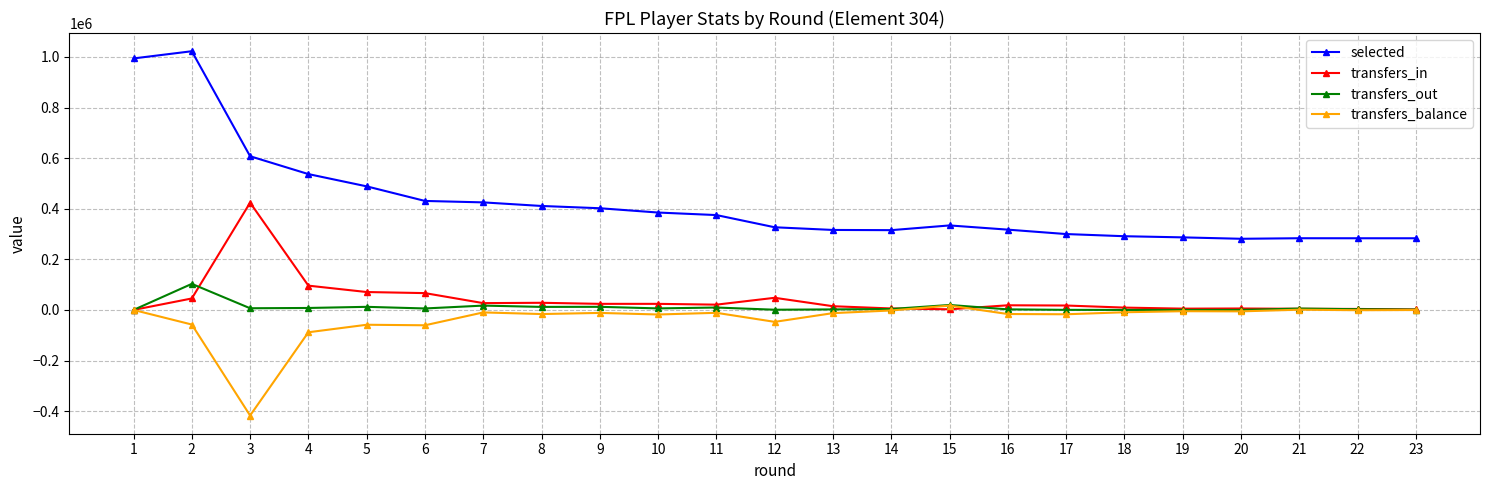

Between 4 and 21, which series saw the biggest shift?

selected